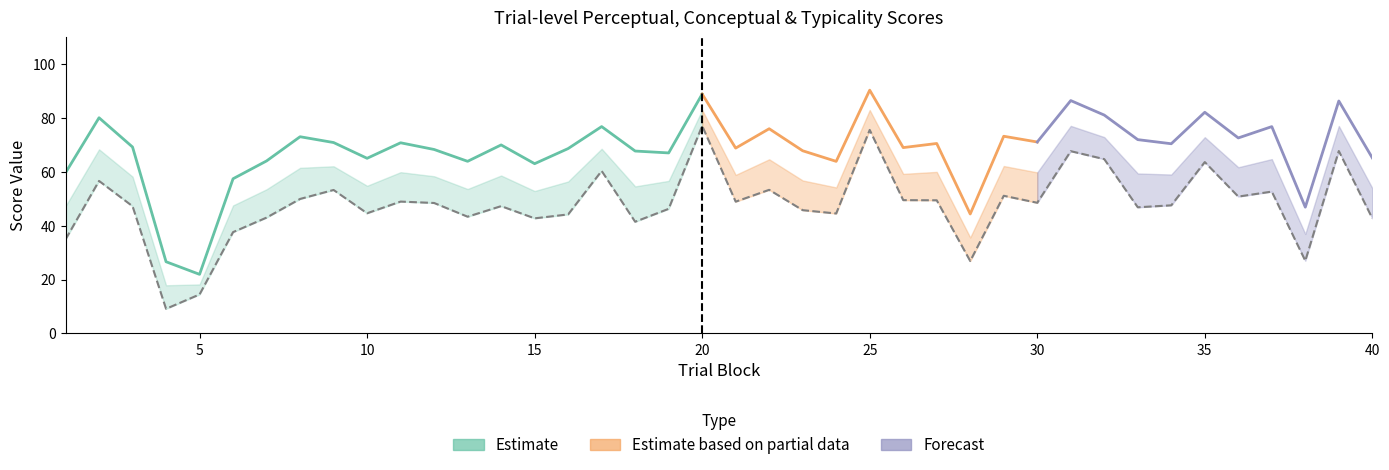

What is the difference between the maximum and minimum values in the conceptual series?

68.0